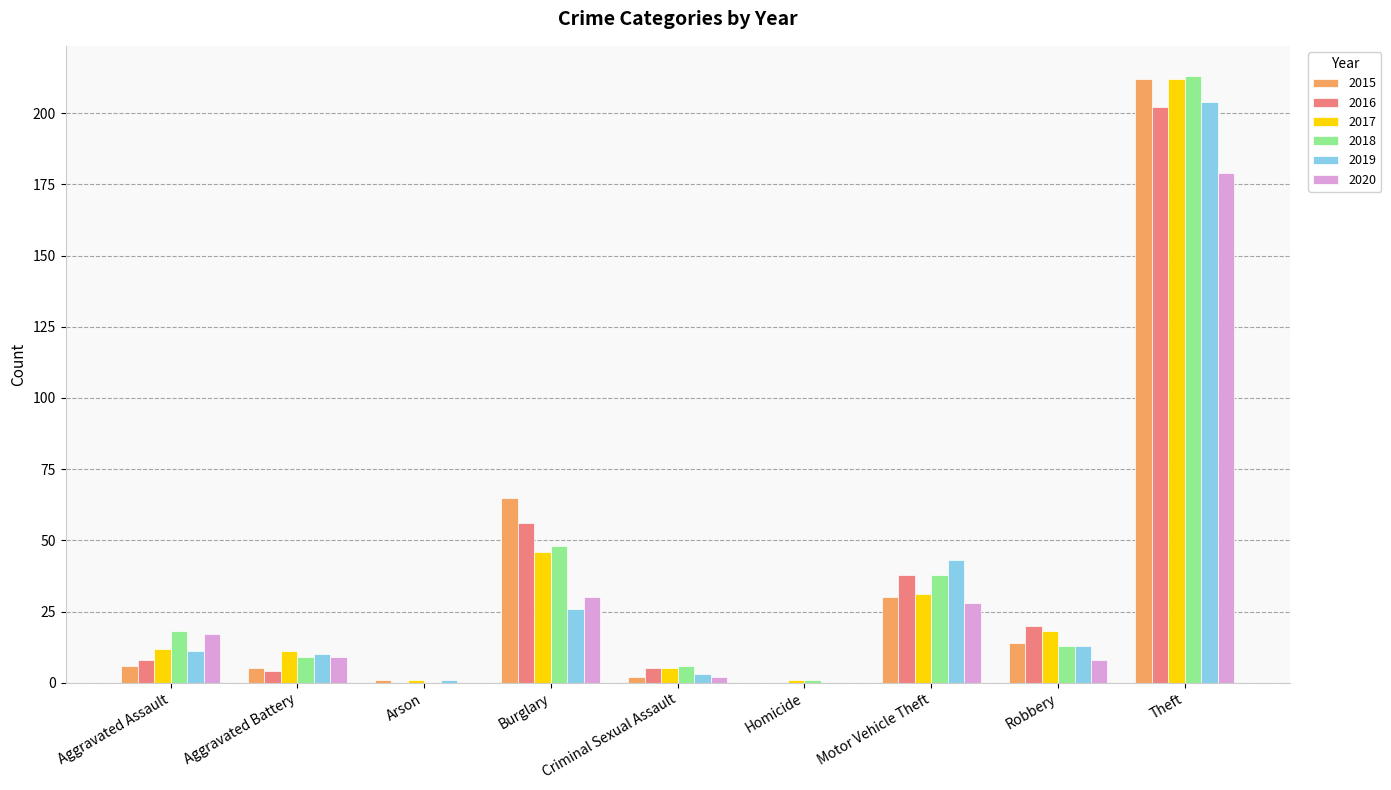

Where is 2015 nearest to the value 106?

Burglary